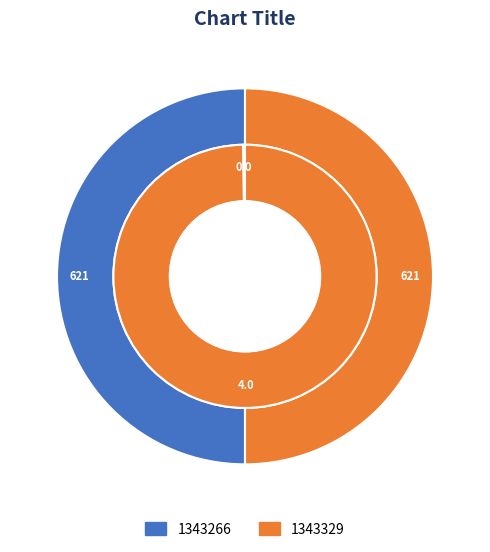

Is there a majority slice in this chart?

Yes